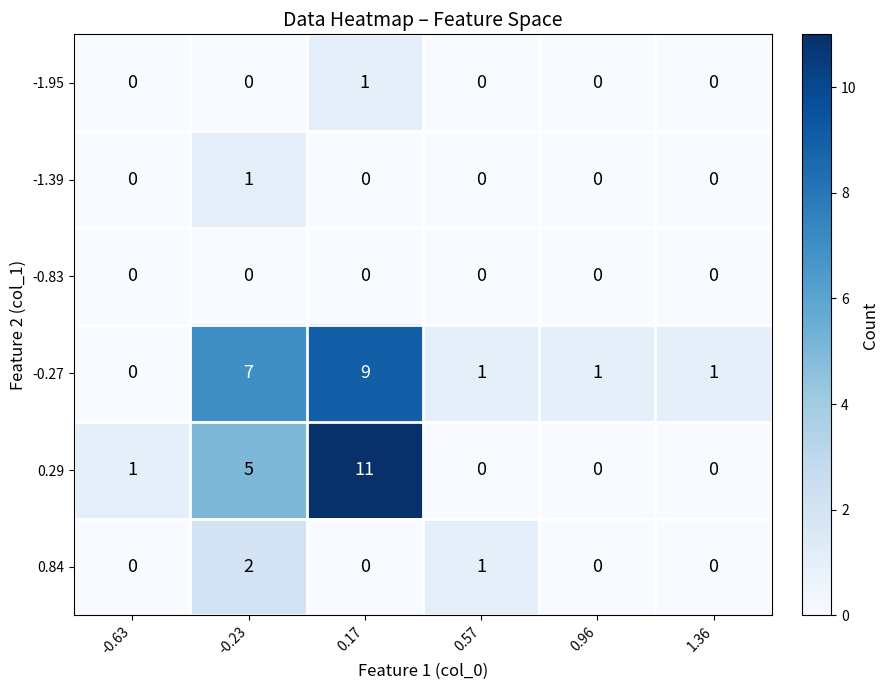

What is the total value across all series at -0.23?

15